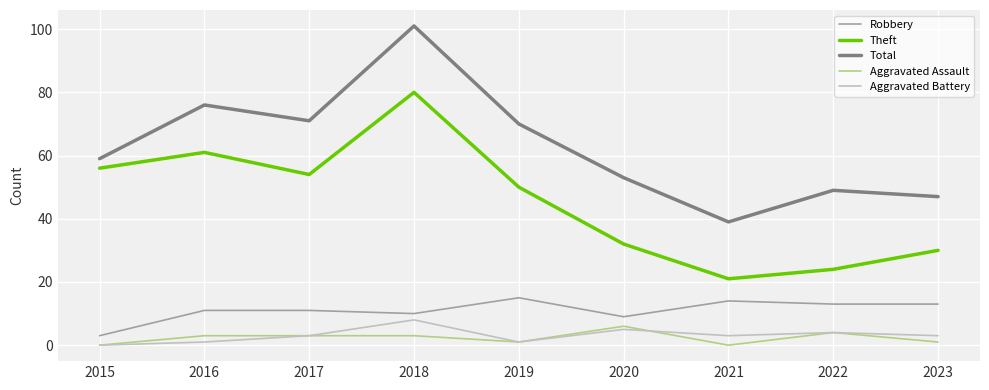

At which label is Theft closest to 50?

2019